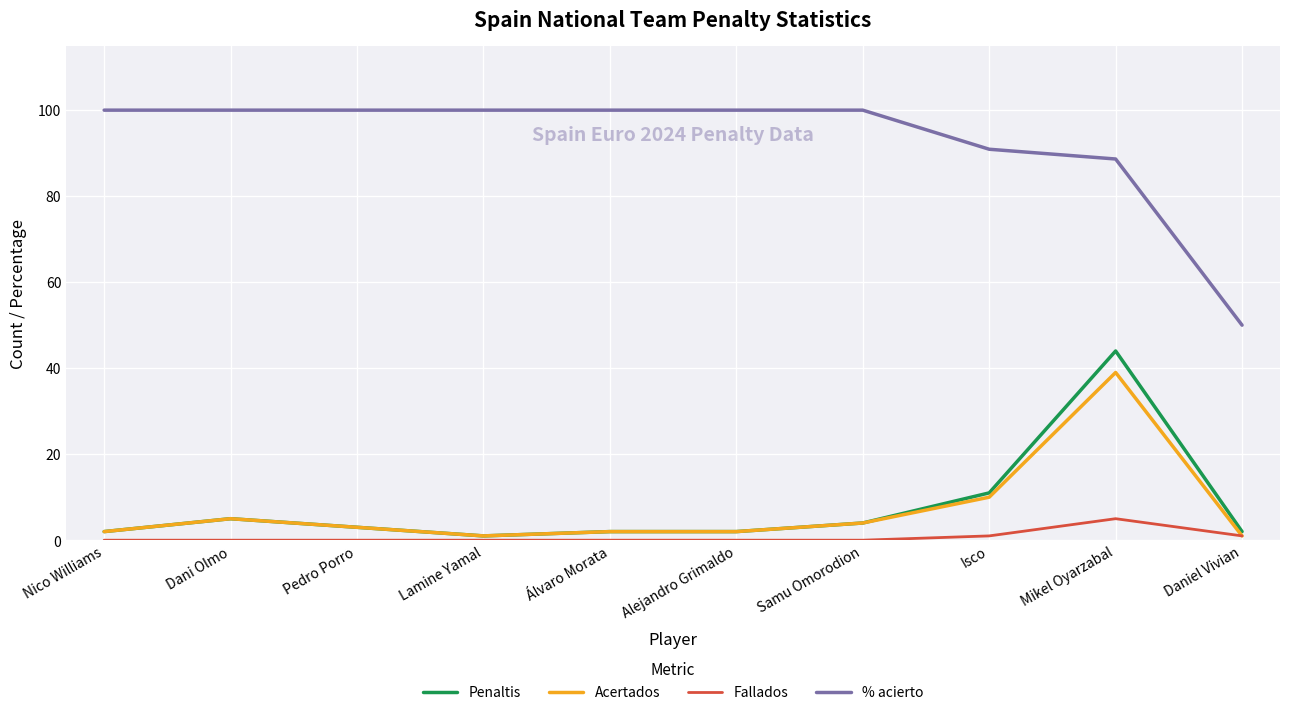

True or false: Fallados and % acierto cross at least once.

False